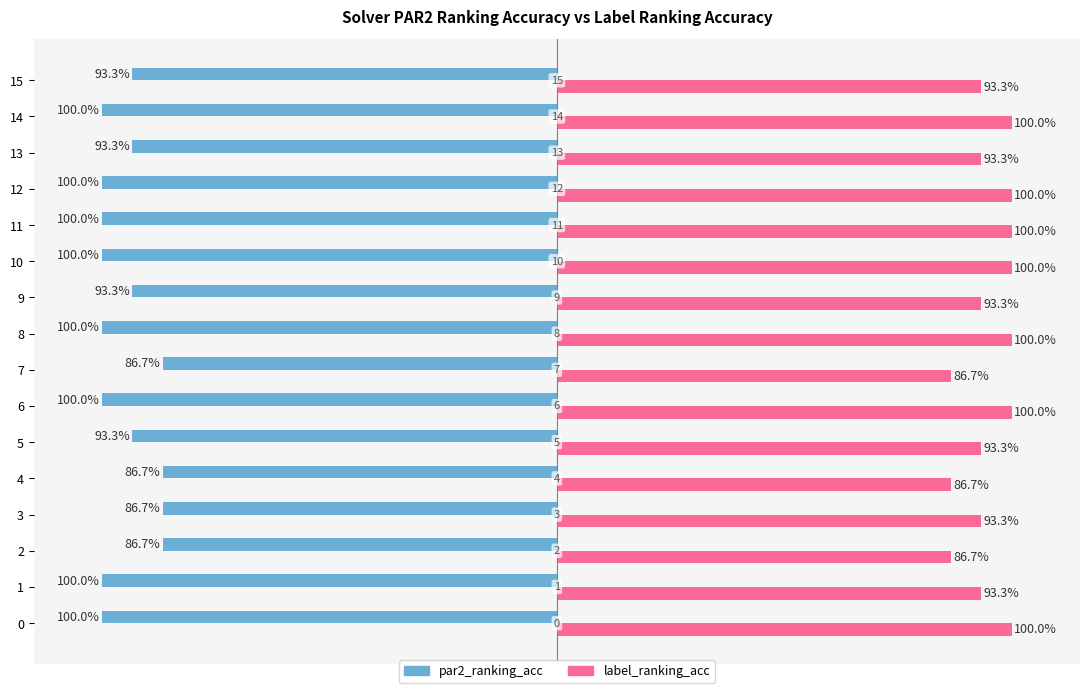

At how many categories does at least one series exceed 0?

16